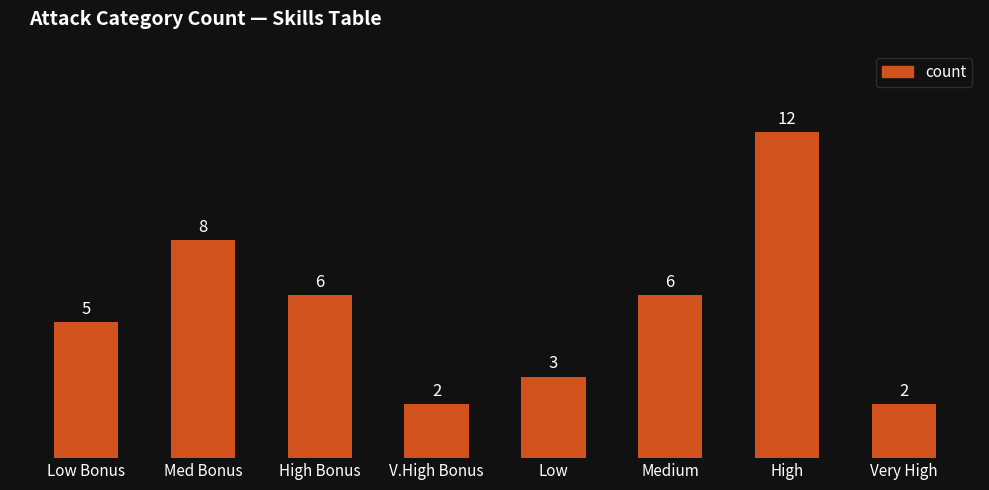

Where does the data first go above 6?

Med Bonus